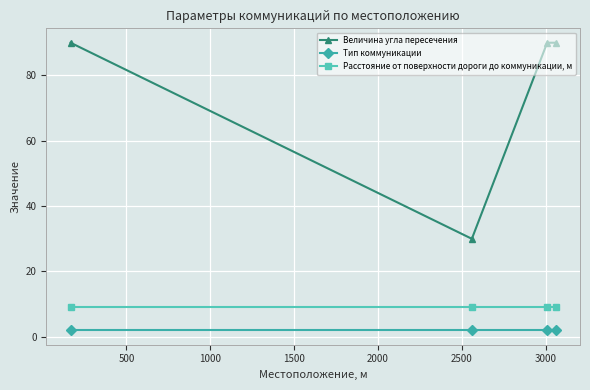

How many distinct data groups are displayed?

3